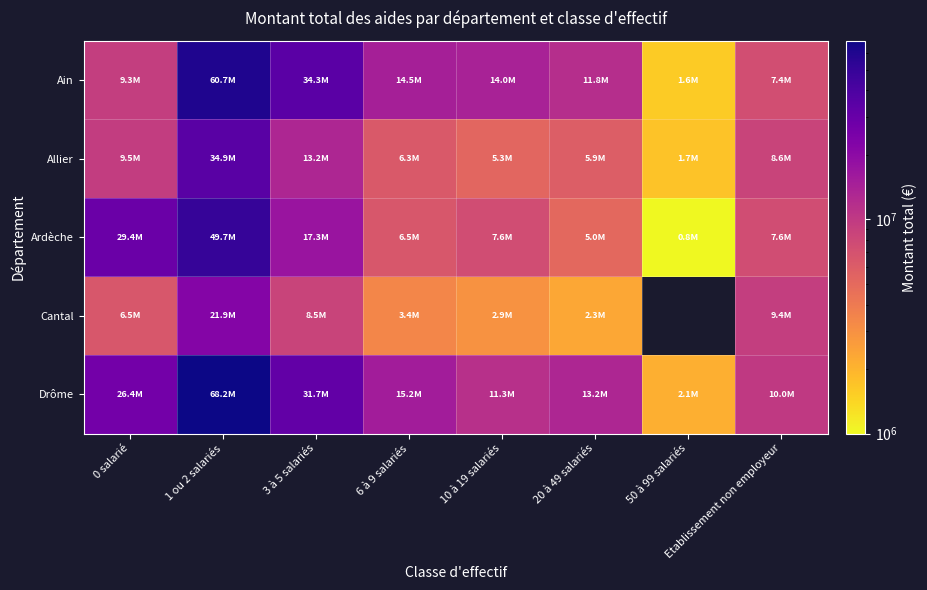

At which label is Ain closest to 31153921?

3 à 5 salariés